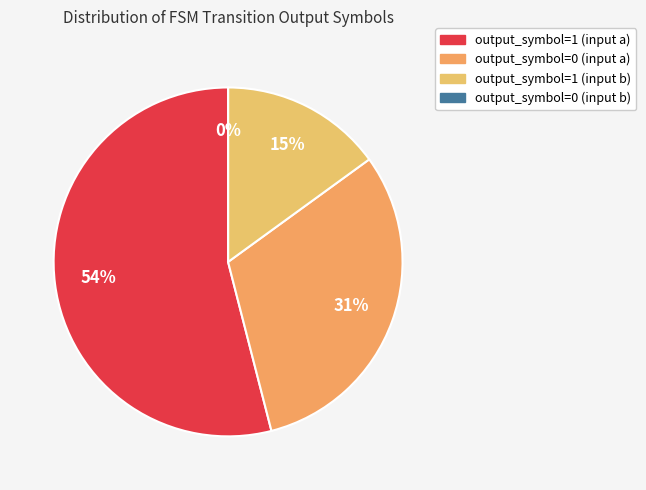

What is the smallest slice in the pie chart?

output_symbol=0 (input b)